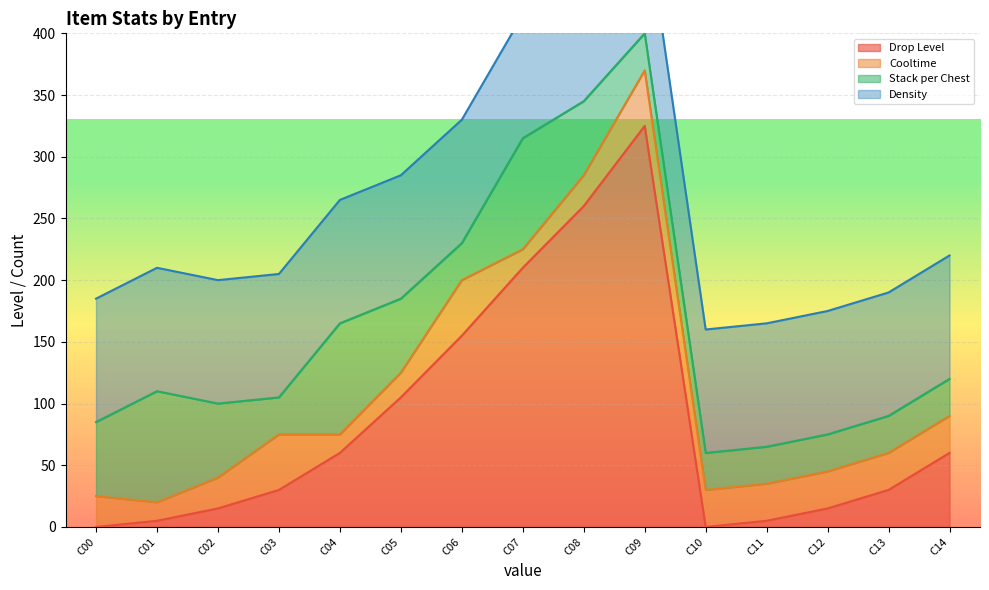

What is the difference between the highest and lowest values at C06?

154